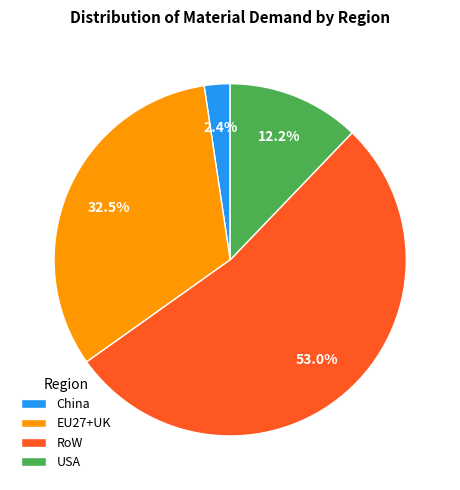

Rank the categories by value from lowest to highest.

China, USA, EU27+UK, RoW